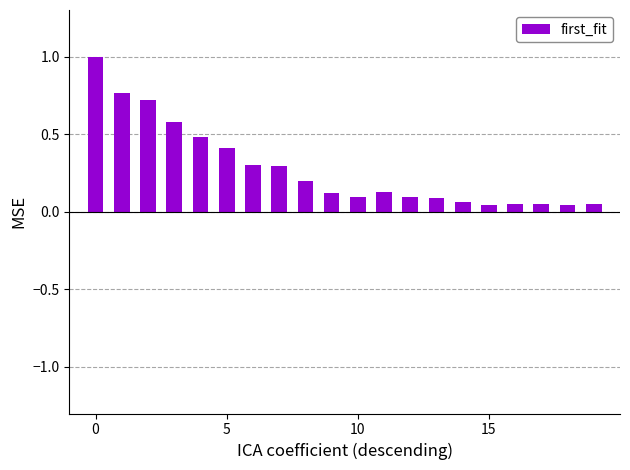

What is the average value?

0.3